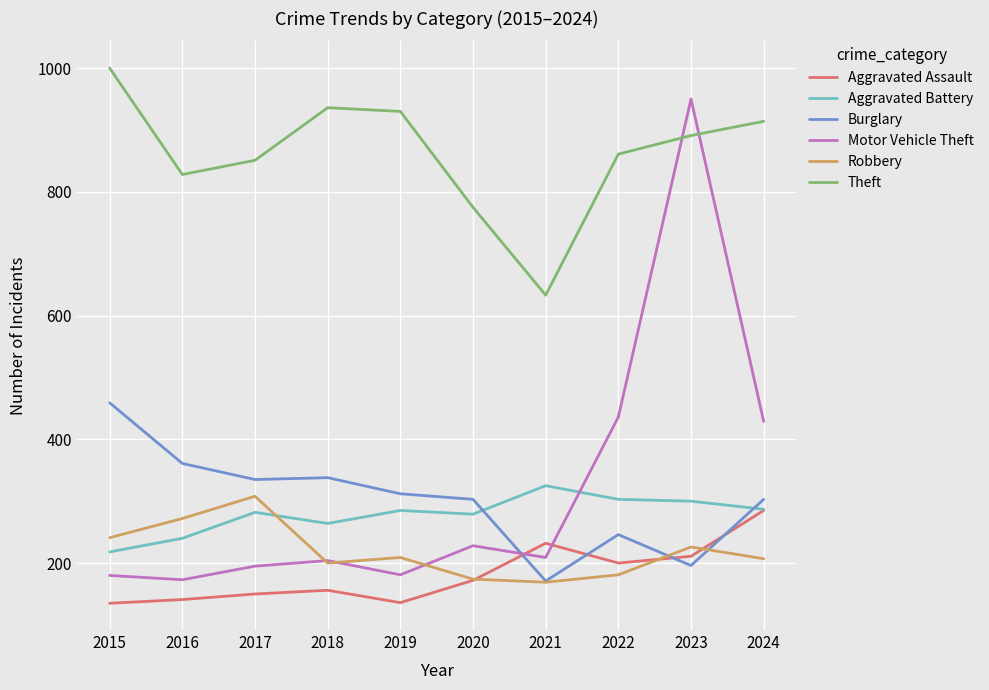

Does the chart have visible grid lines?

Yes